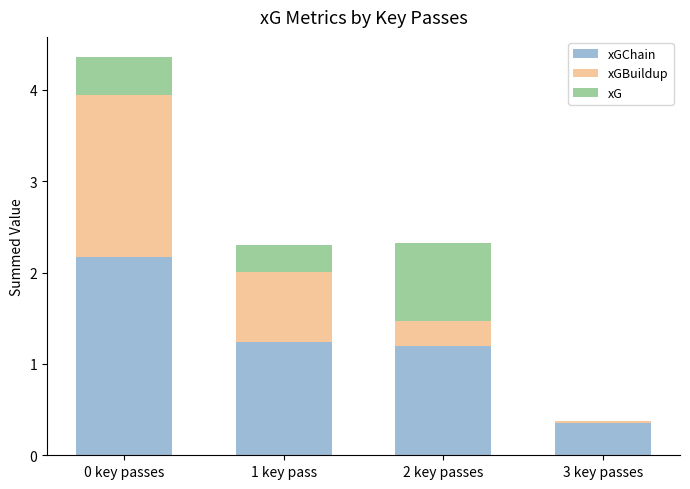

What is the total value across all series at 2 key passes?

2.3